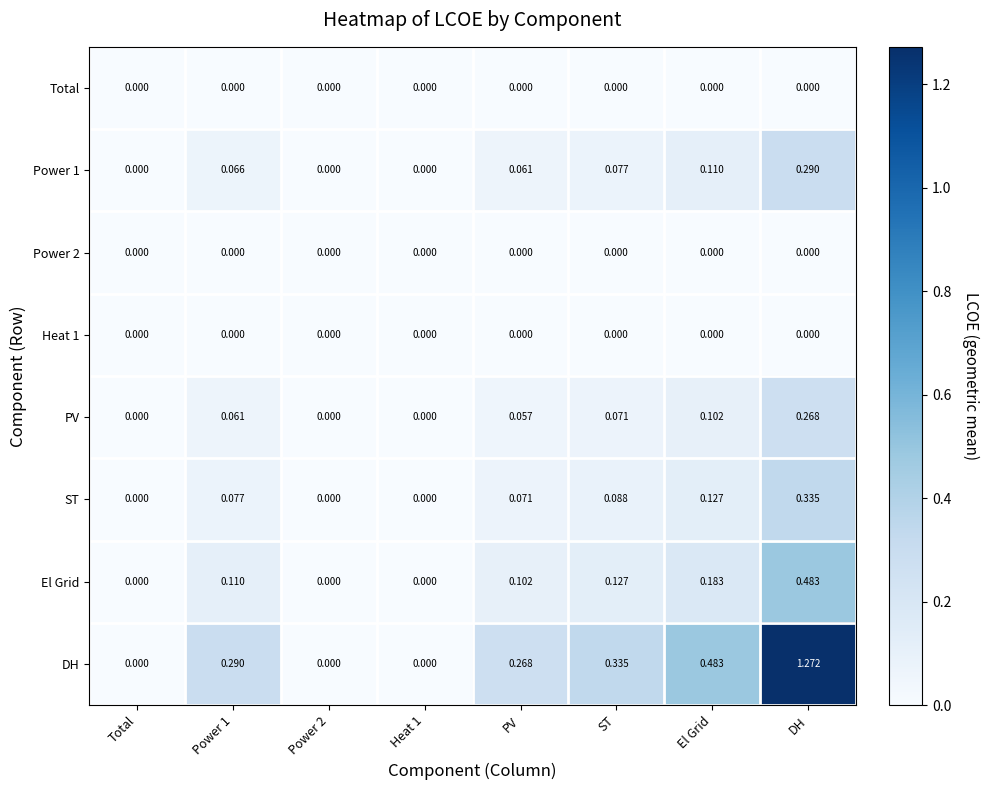

At which category does the chart reach its peak across all series?

DH